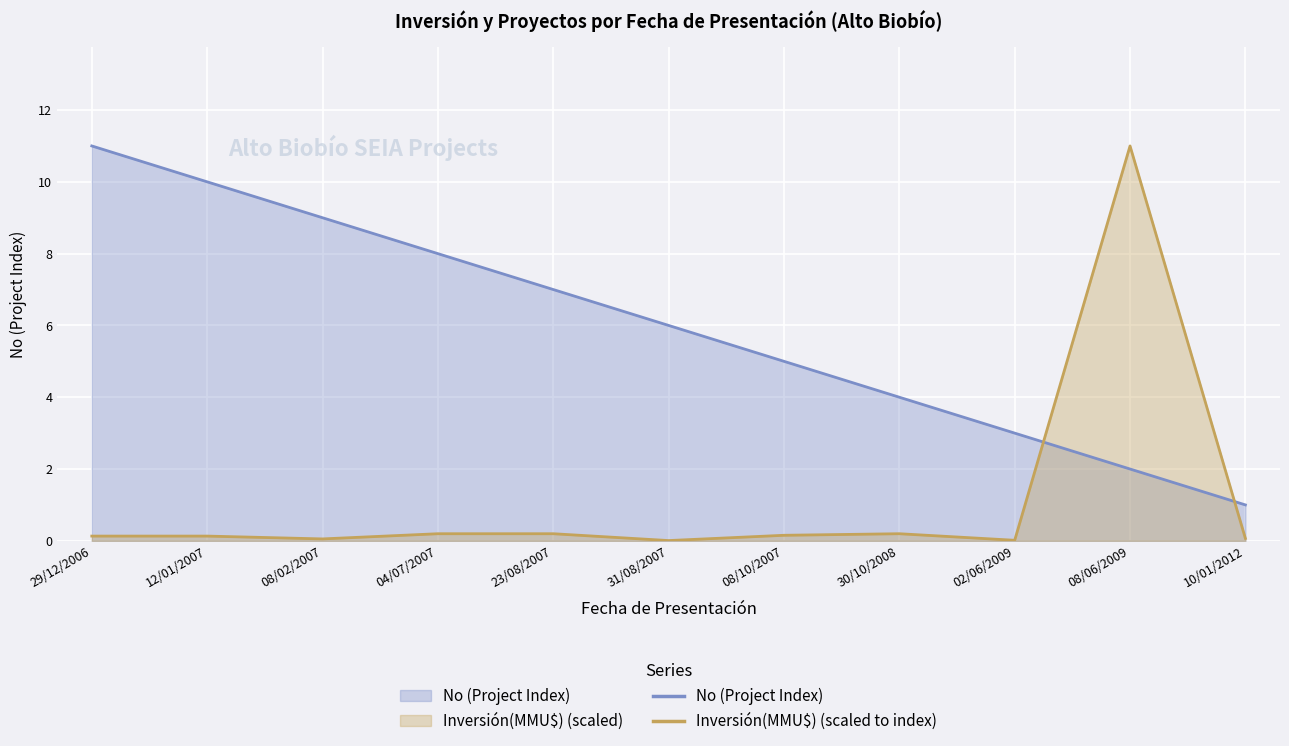

At 29/12/2006, list the series in order from smallest to largest.

Inversión(MMU$) (scaled), No (Project Index)